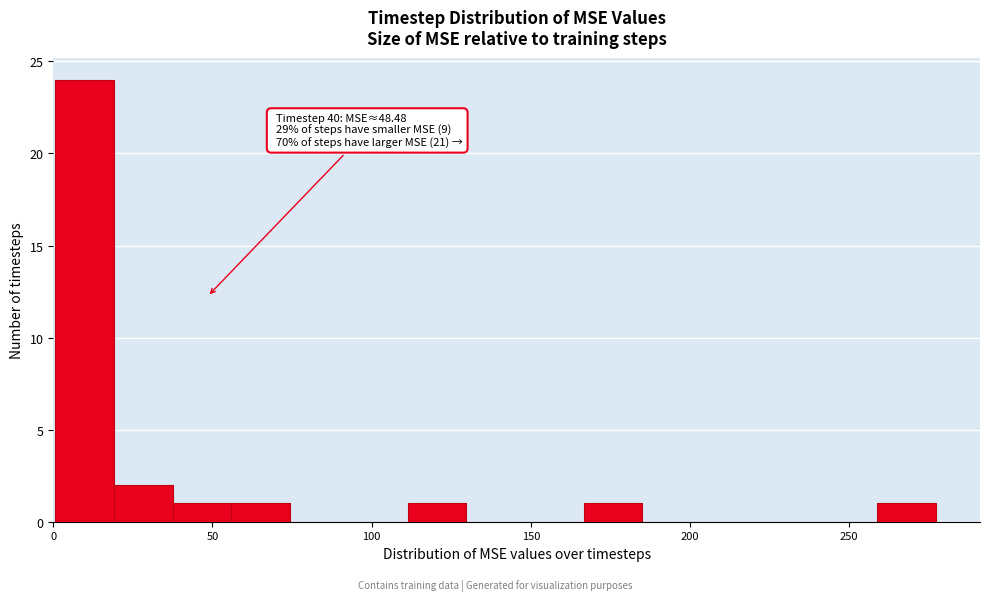

Around what value on the x-axis is the tallest bar? Give the approximate position of its centre, as read against the axis.

10